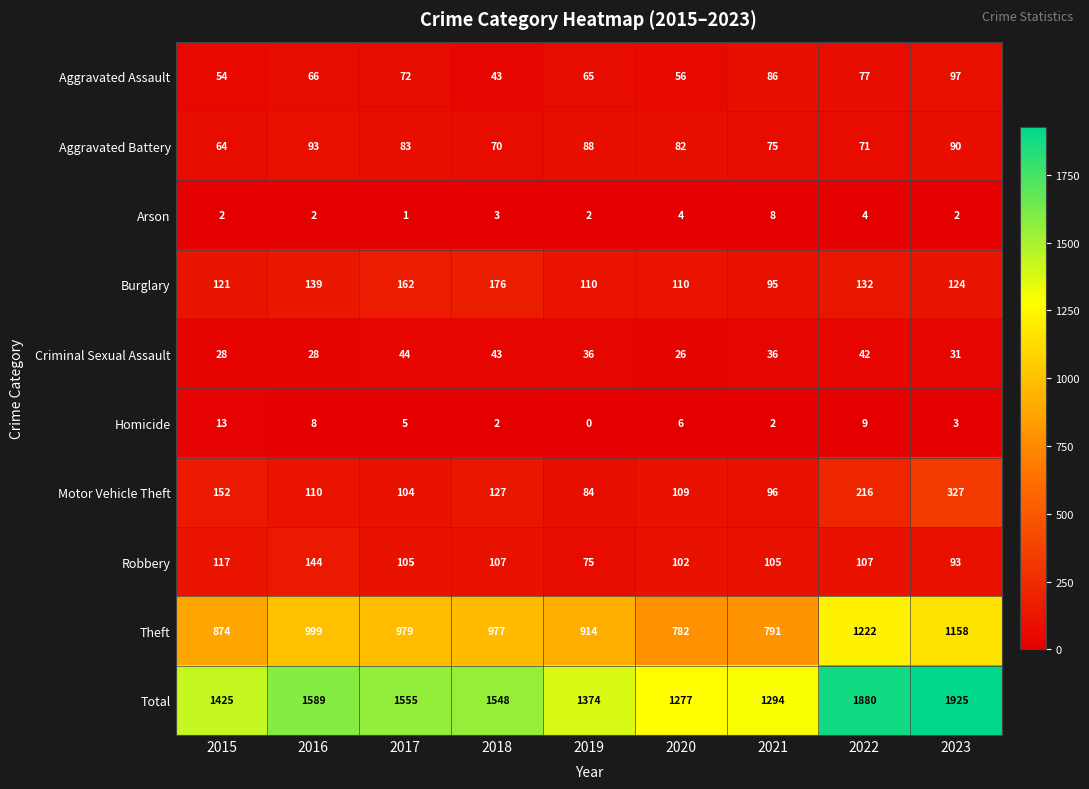

Rank the series at 2022 from lowest to highest value.

Arson, Homicide, Criminal Sexual Assault, Aggravated Battery, Aggravated Assault, Robbery, Burglary, Motor Vehicle Theft, Theft, Total